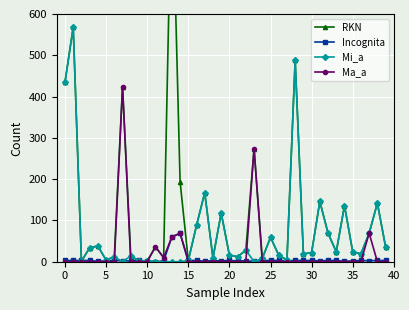

How many lines are shown in the chart?

4